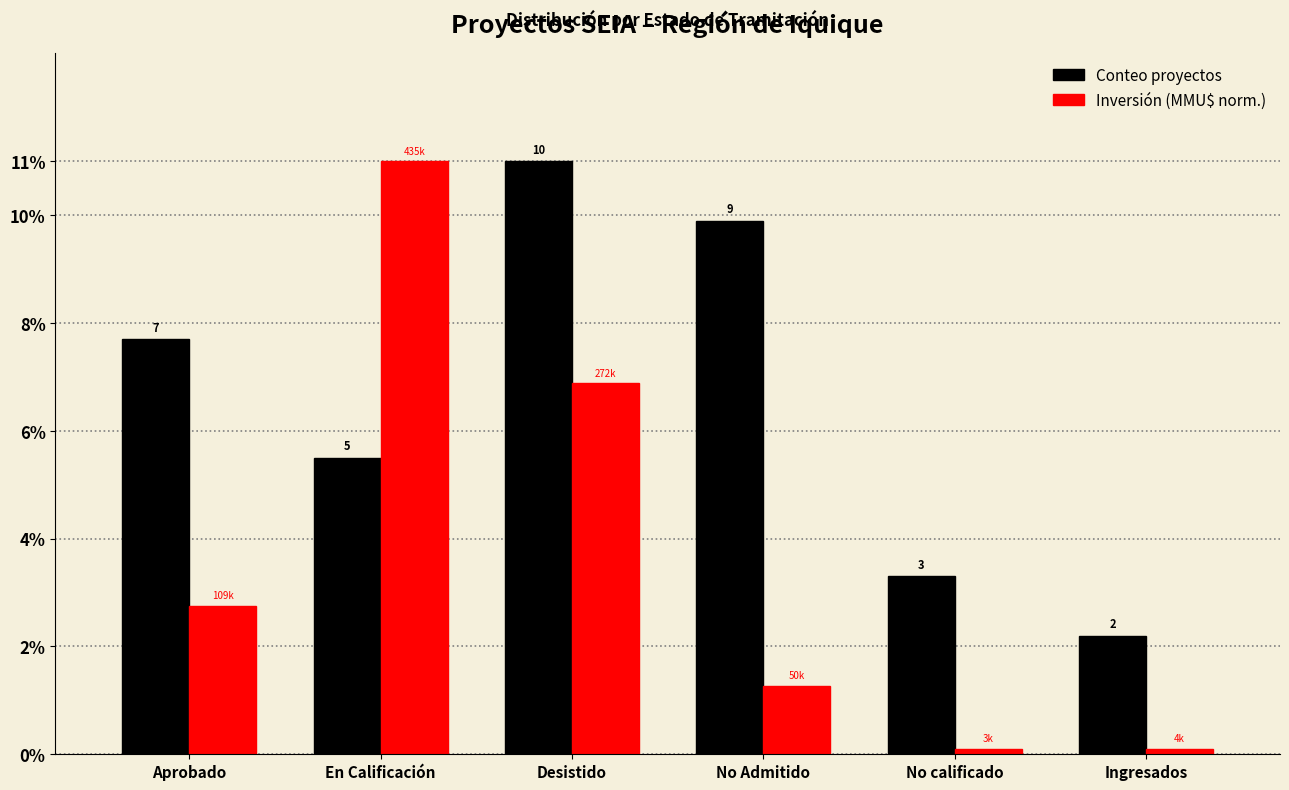

How many groups of bars are there?

6